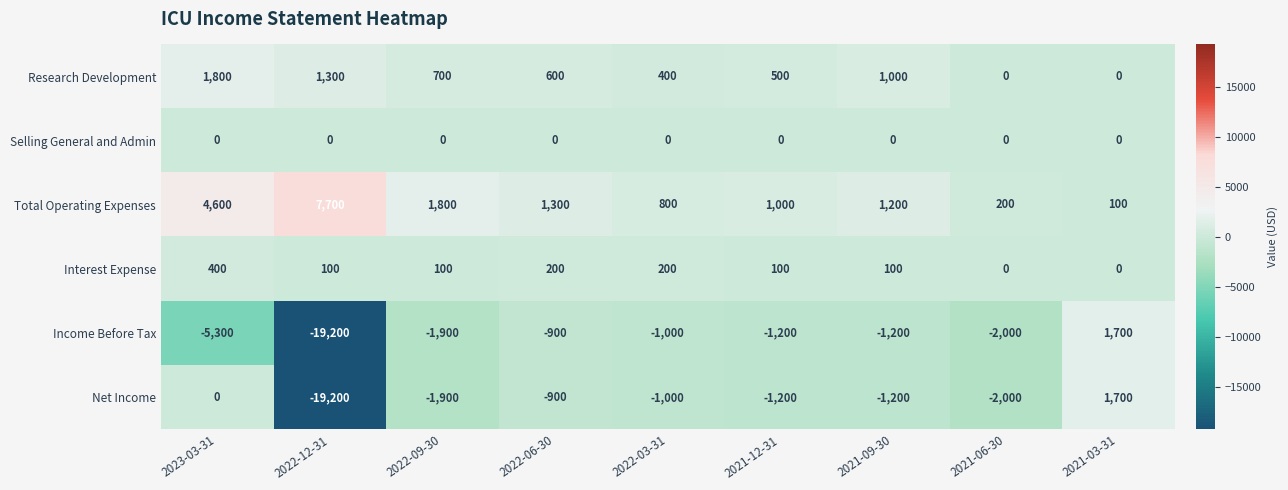

What is the spread (max minus min) of values at 2021-12-31?

2200